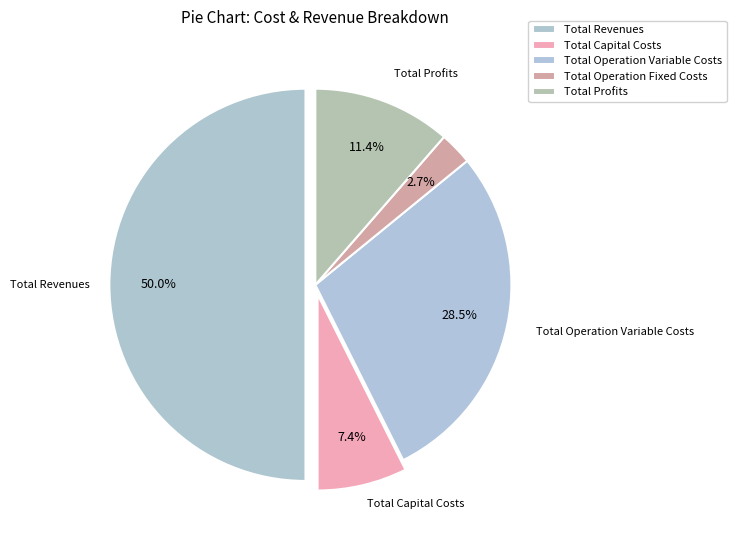

To the nearest percent, what is the difference between the largest and smallest slice percentages?

47%